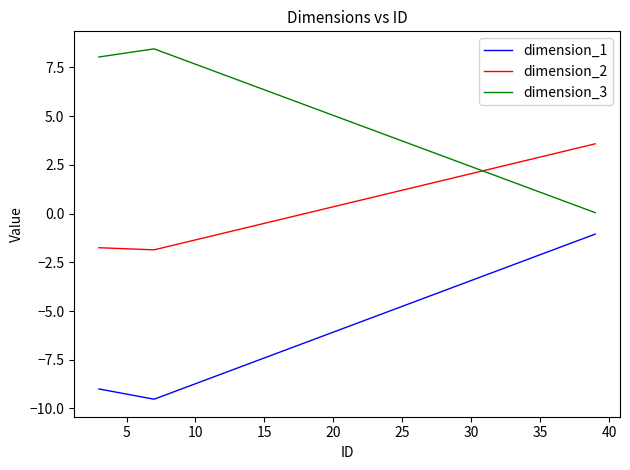

Does the chart display data point markers on the line(s)?

No